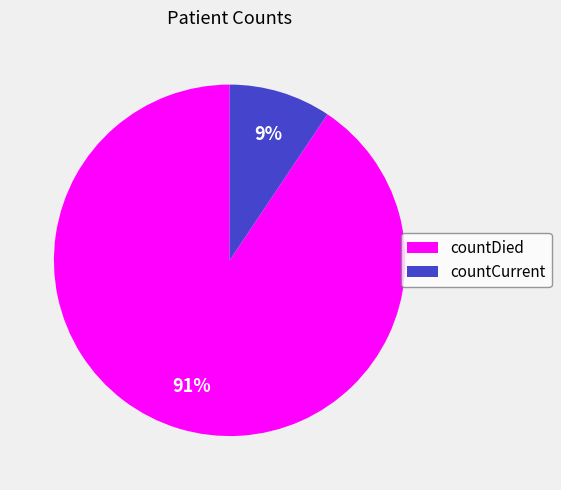

How many slices are in this pie chart?

2